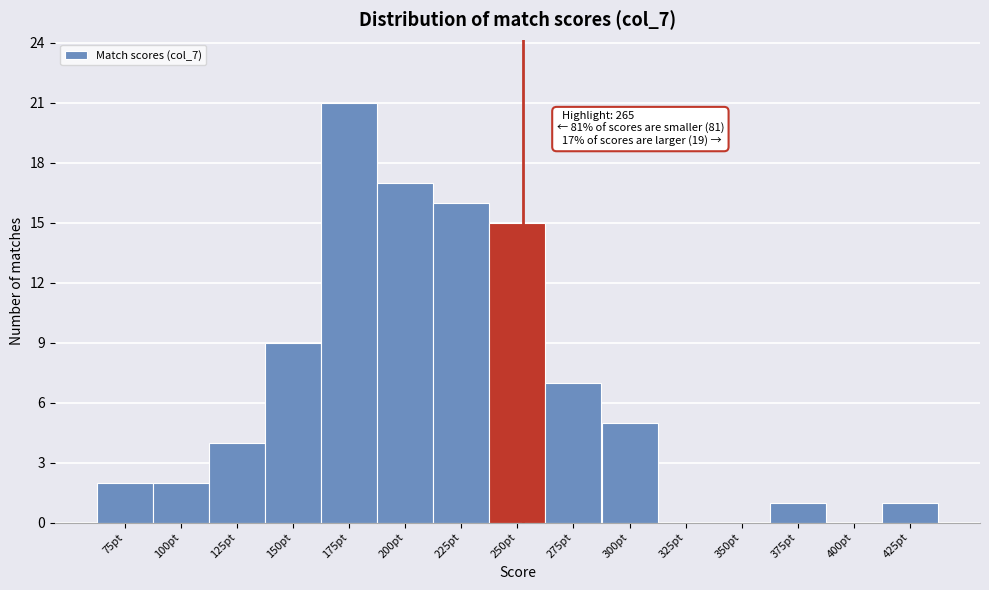

Reading left to right, extract all data points from this chart.

75pt=2	100pt=2	125pt=4	150pt=9	175pt=21	200pt=17	225pt=16	250pt=15	275pt=7	300pt=5	325pt=0	350pt=0	375pt=1	400pt=0	425pt=1